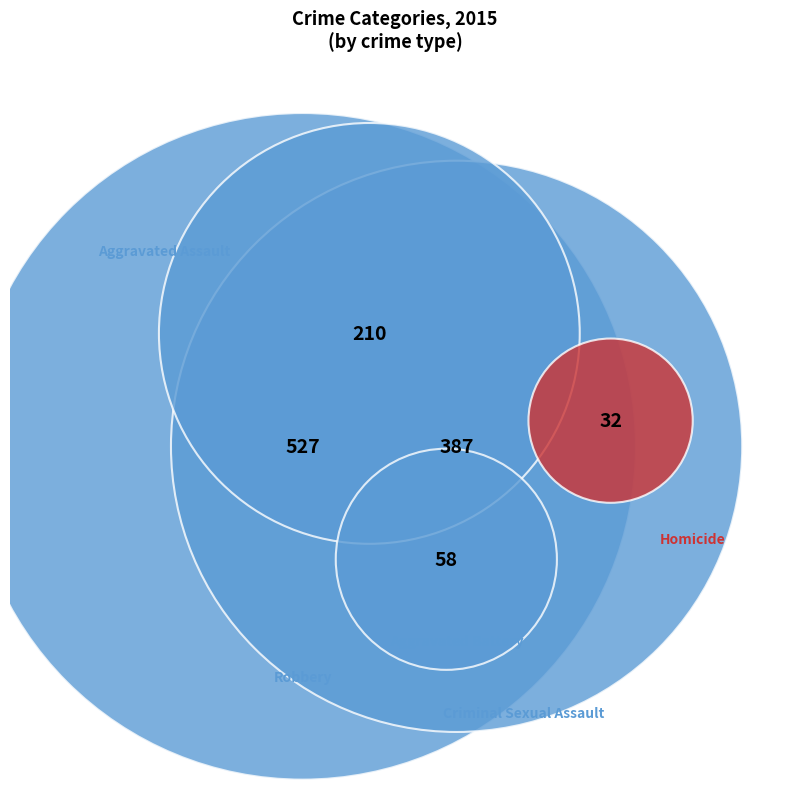

To the nearest percent, what is the combined percentage of Robbery and Homicide?

46%